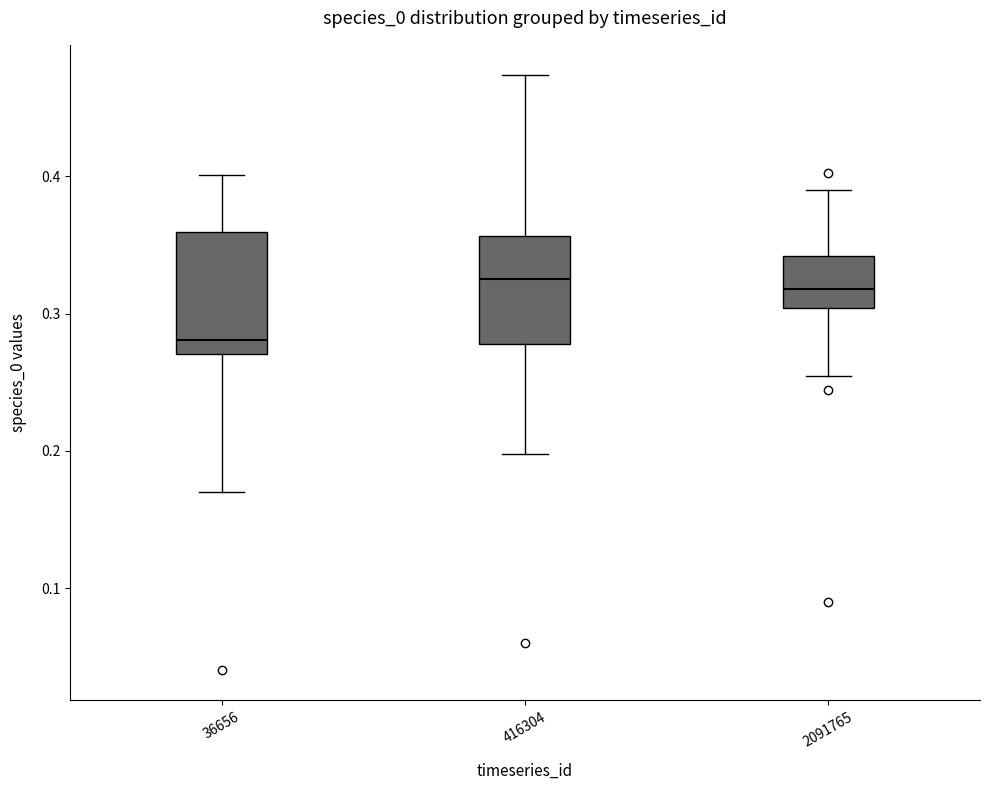

Which box has the lowest median line?

36656